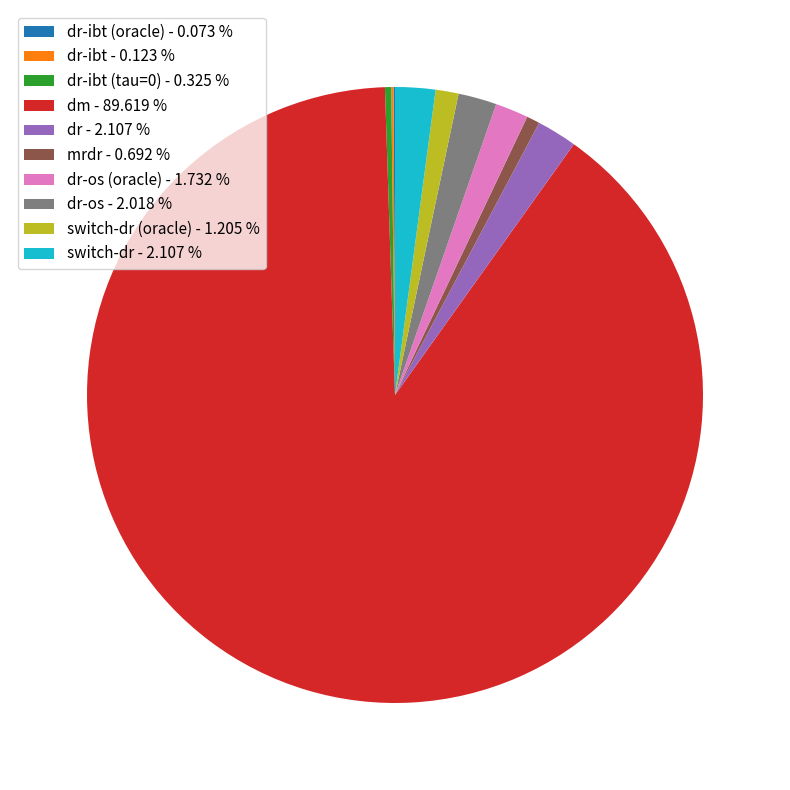

Which has a higher value, dr-os (oracle) - 1.732 % or dr-ibt (tau=0) - 0.325 %?

dr-os (oracle) - 1.732 %